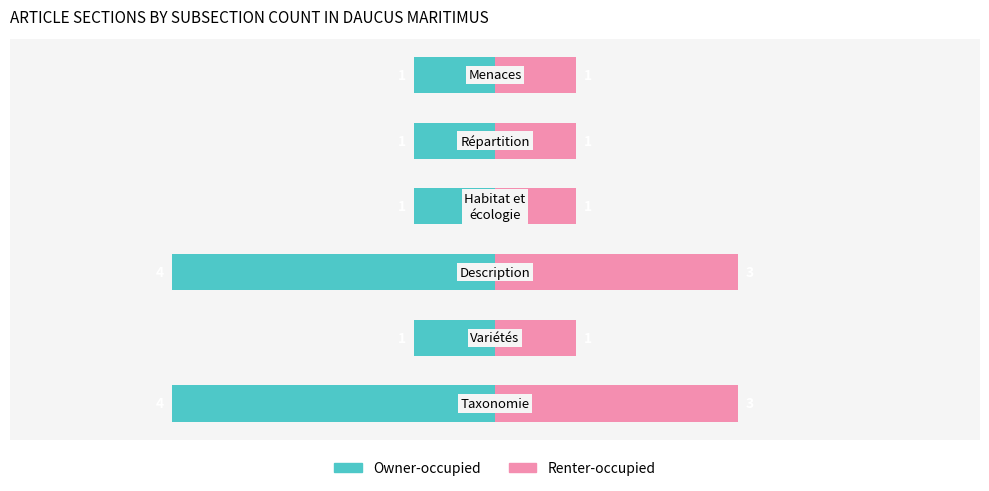

Between 2 and −4, which is larger?

2